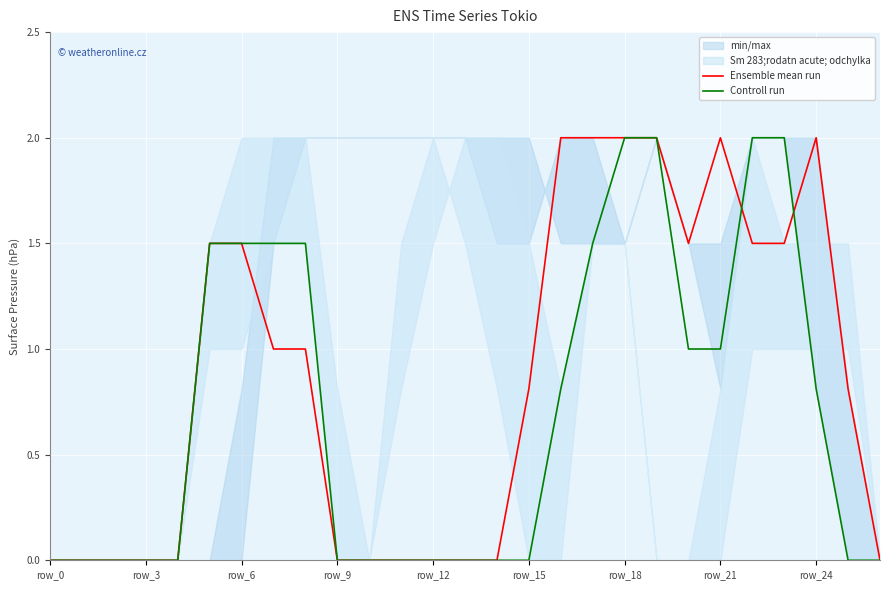

List the series in order of their peak value, highest first.

Ensemble mean run, Controll run